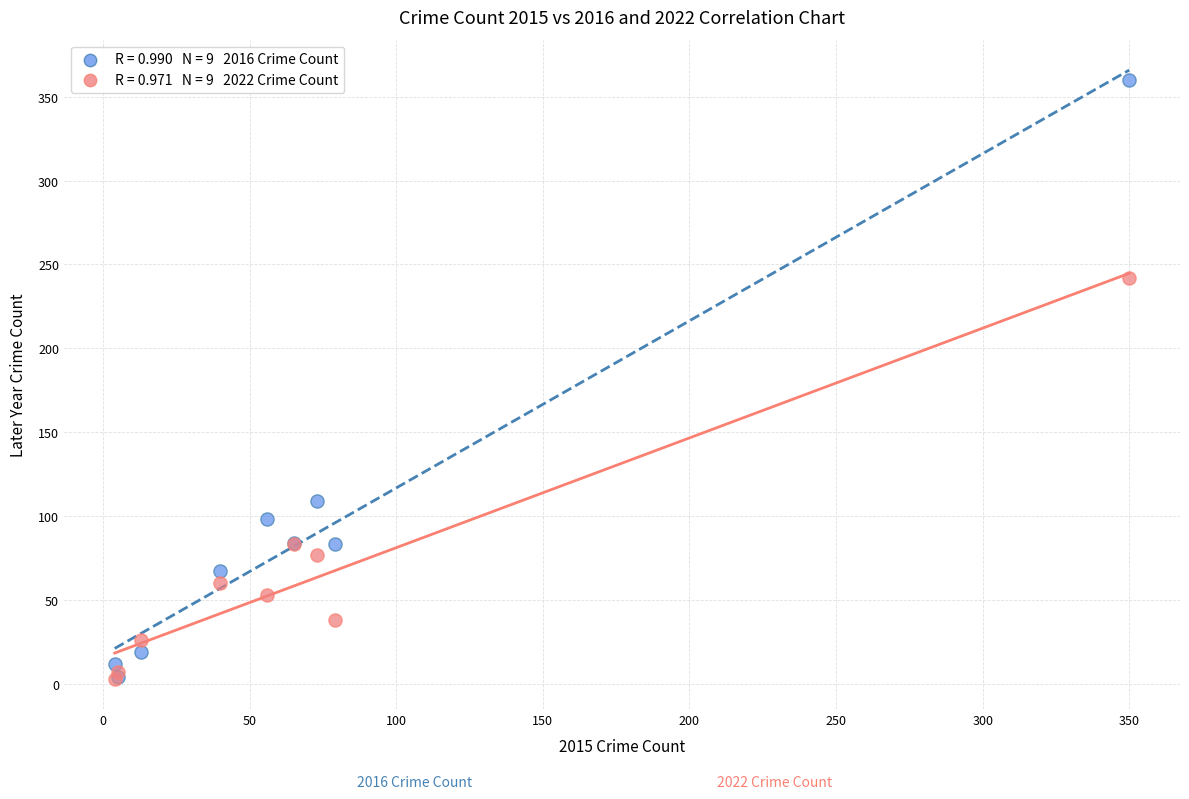

Across all series, what Y value is closest to 181?

242